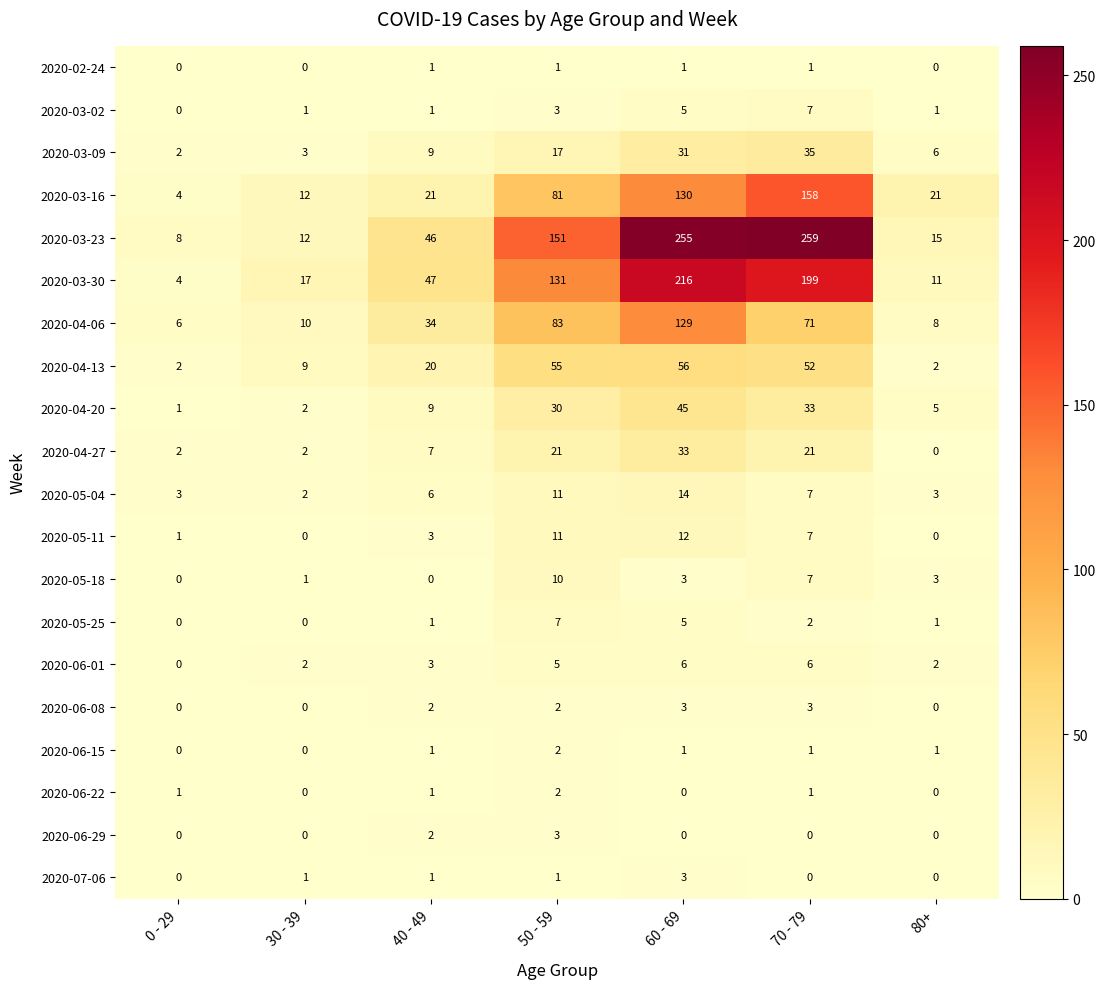

What is the difference between the highest and lowest values at 40 - 49?

47